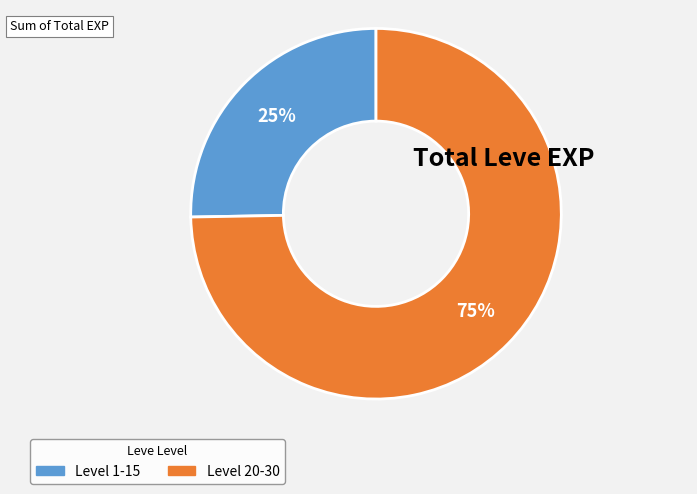

Is there a majority slice in this chart?

Yes